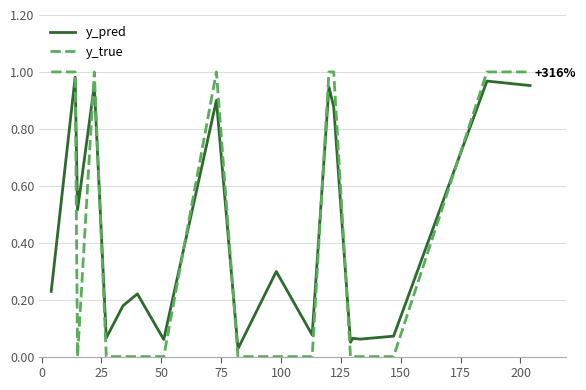

Which series has the widest spread of values?

y_true